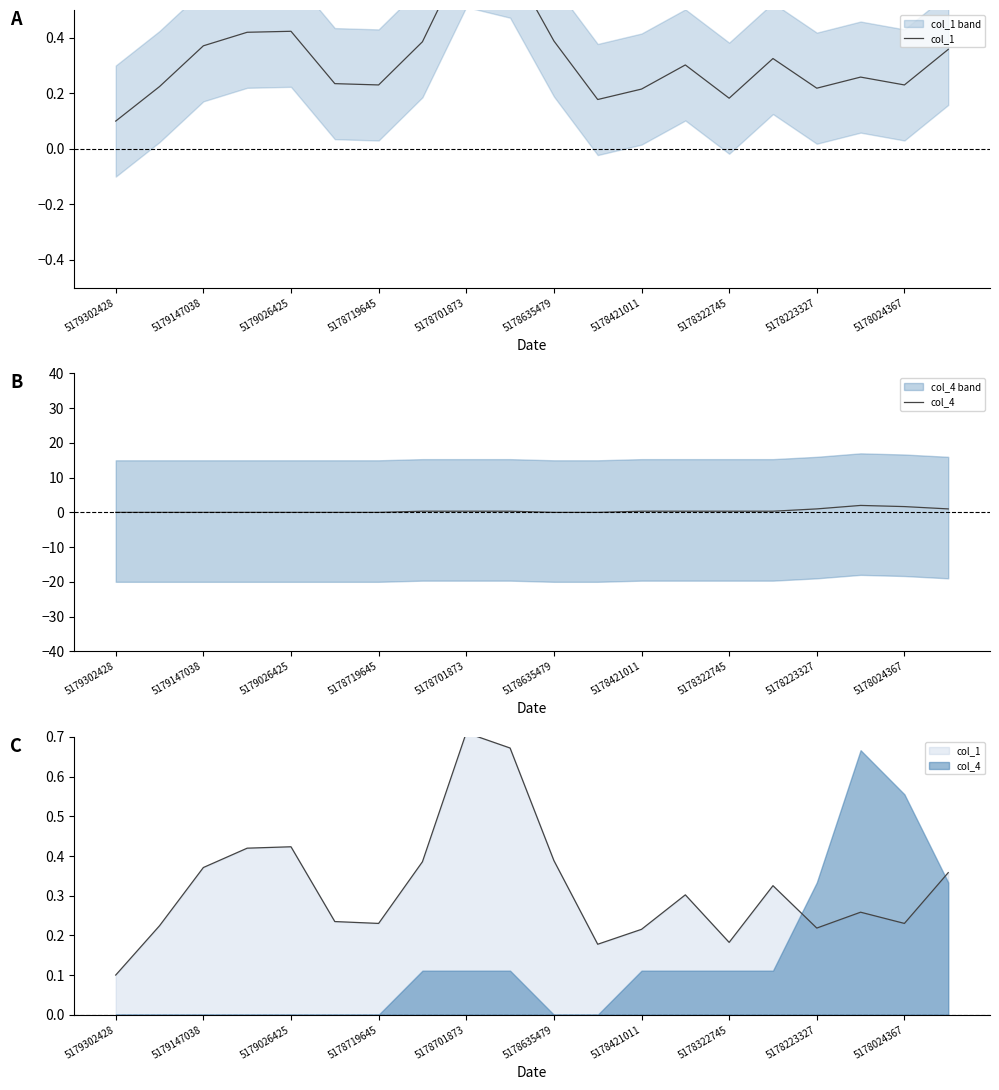

Which series has the widest spread of values?

col_4